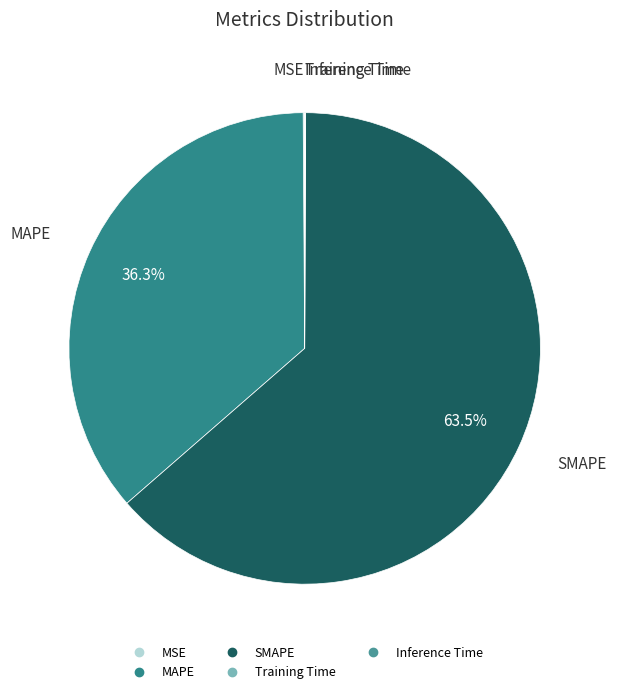

Which slice is the largest?

SMAPE